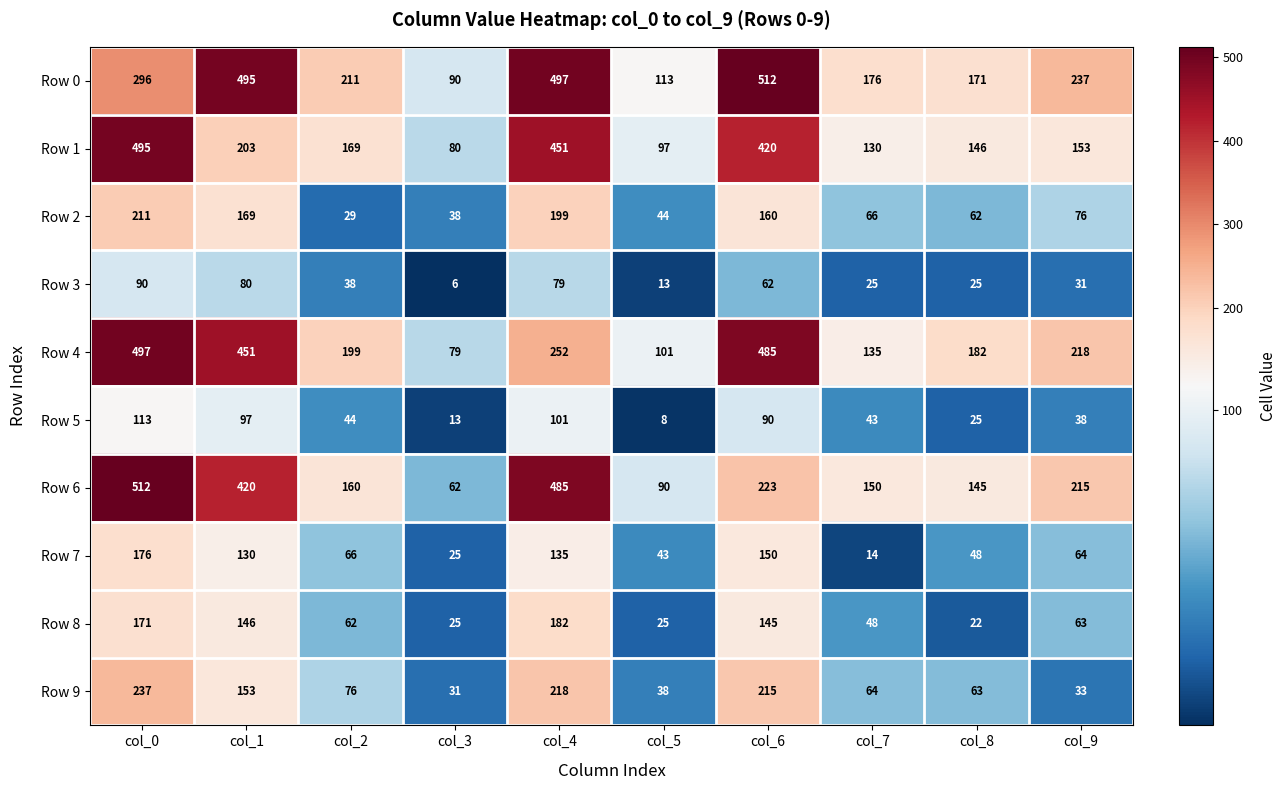

Between col_1 and col_9, which series saw the biggest shift?

Row 0